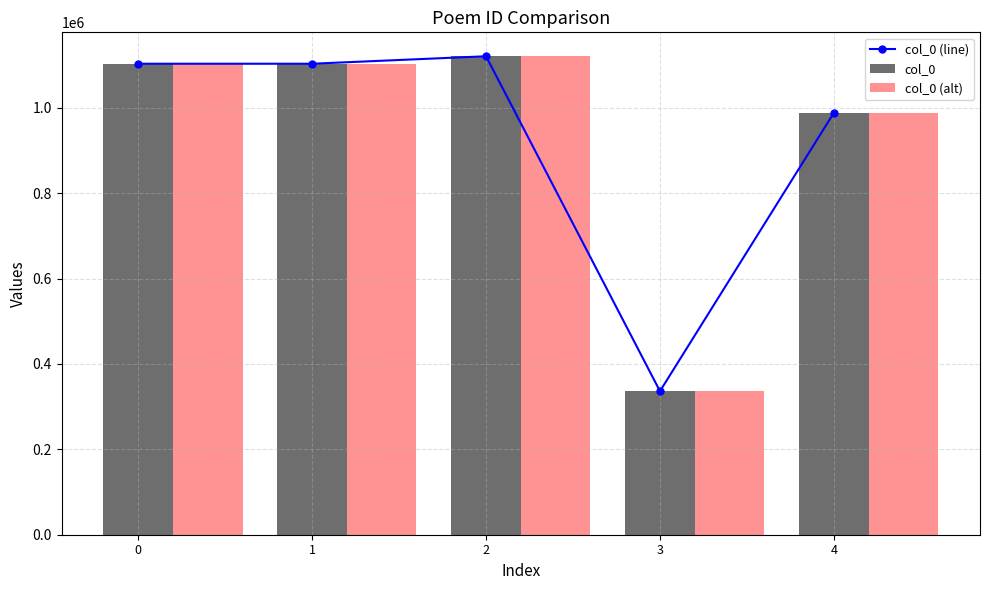

How many values in the col_0 series are below 1103053?

2